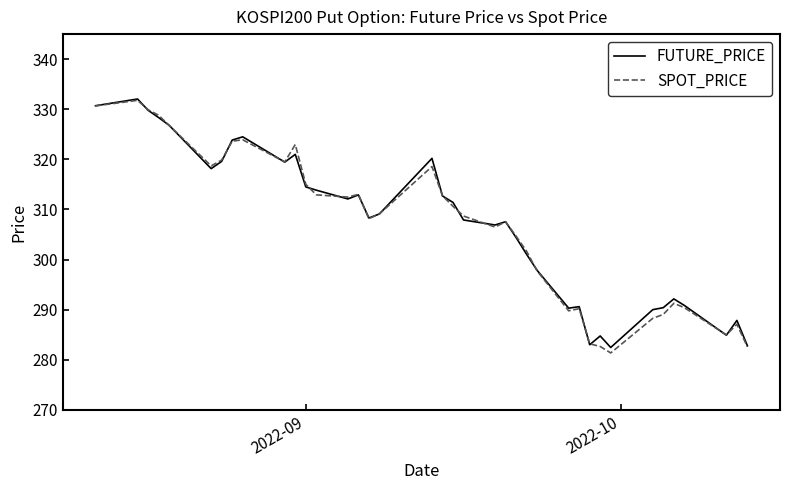

What is the highest value of the FUTURE_PRICE series?

332.1